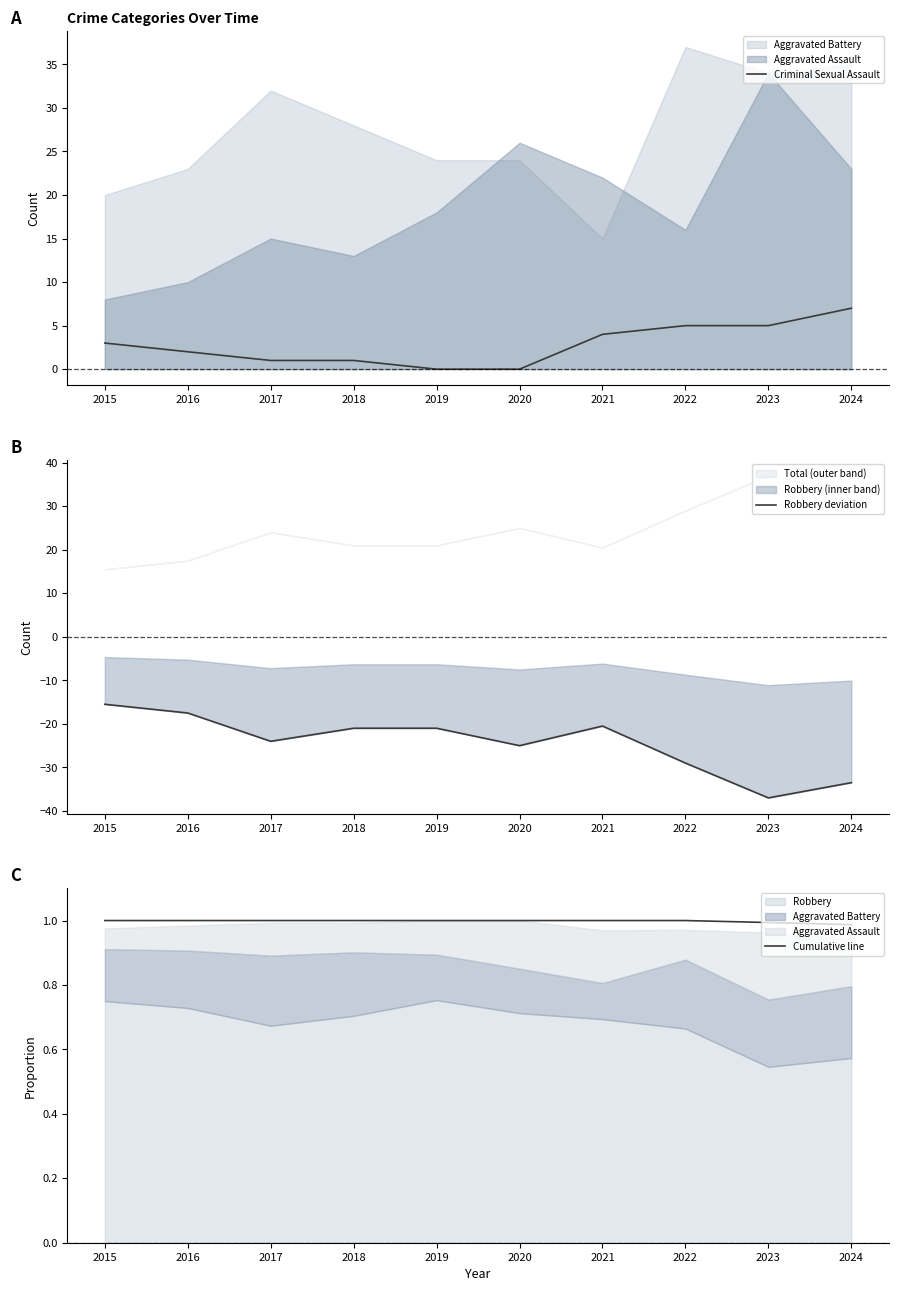

What is the spread (max minus min) of values at 2020?

26.0